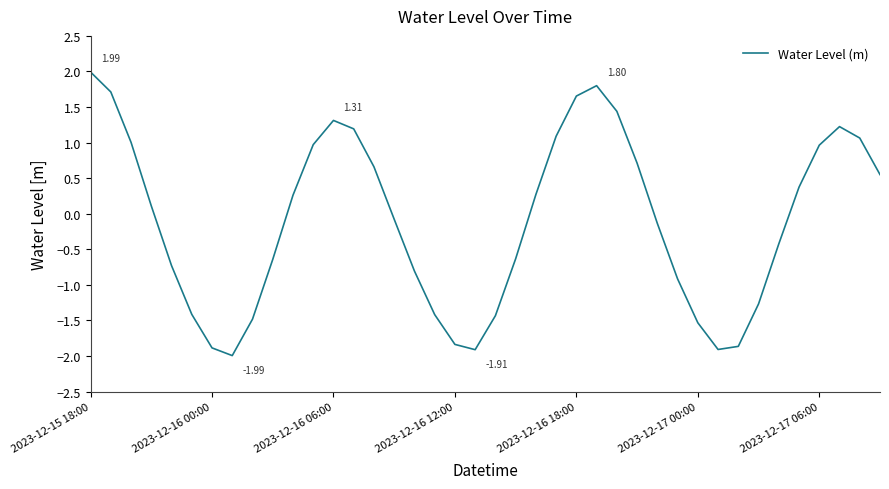

What is the difference between the second highest and minimum values?

3.8